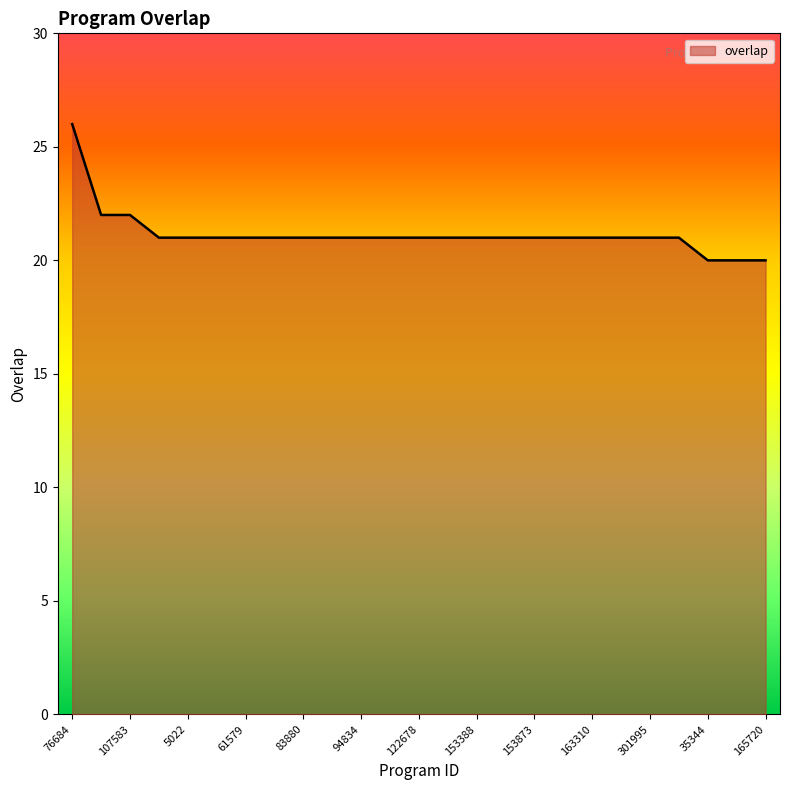

What is the difference between the maximum and minimum values?

6